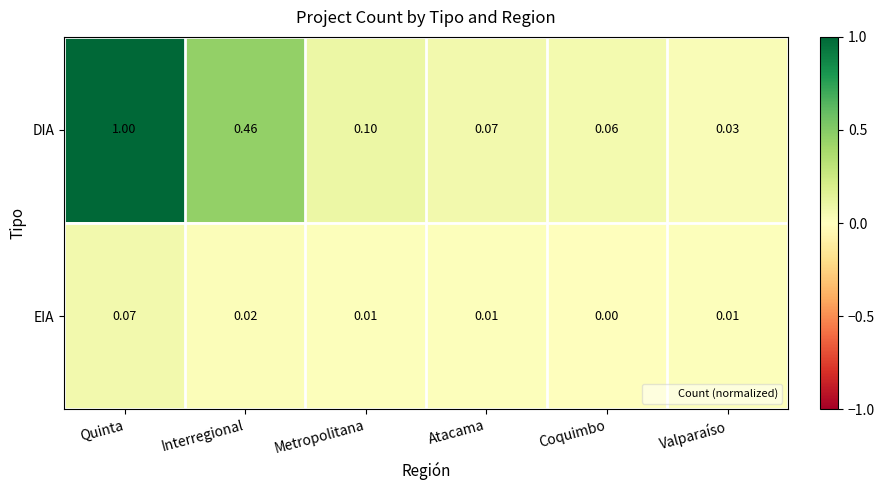

Which series has the largest total across all categories?

DIA